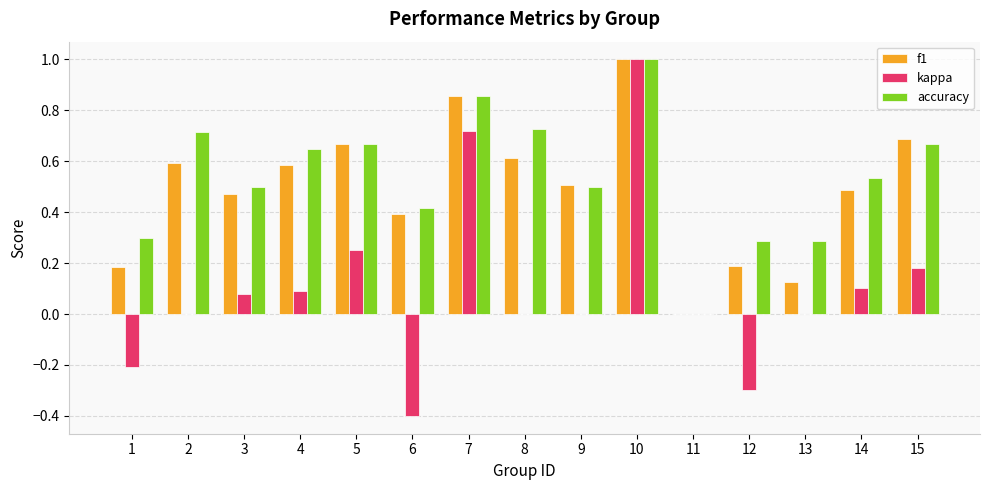

Between 8 and 11, which series saw the biggest shift?

accuracy